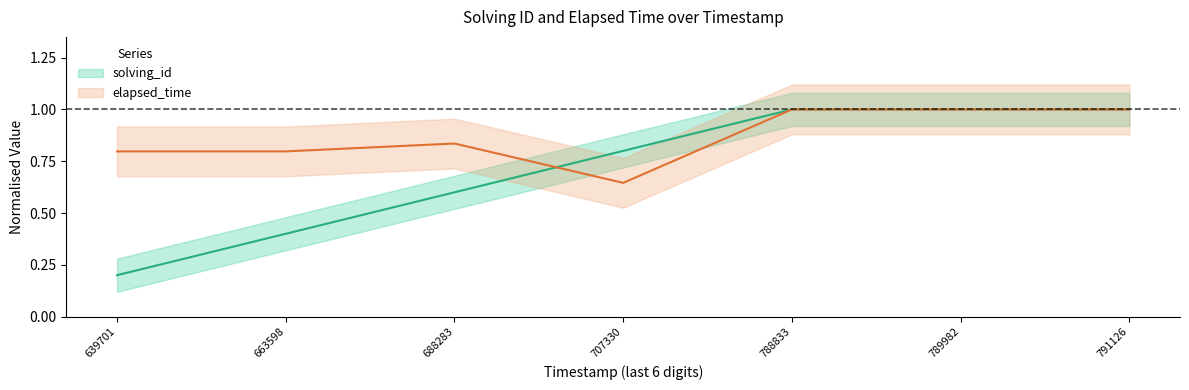

What is the total value across all series at 707330?

1.4